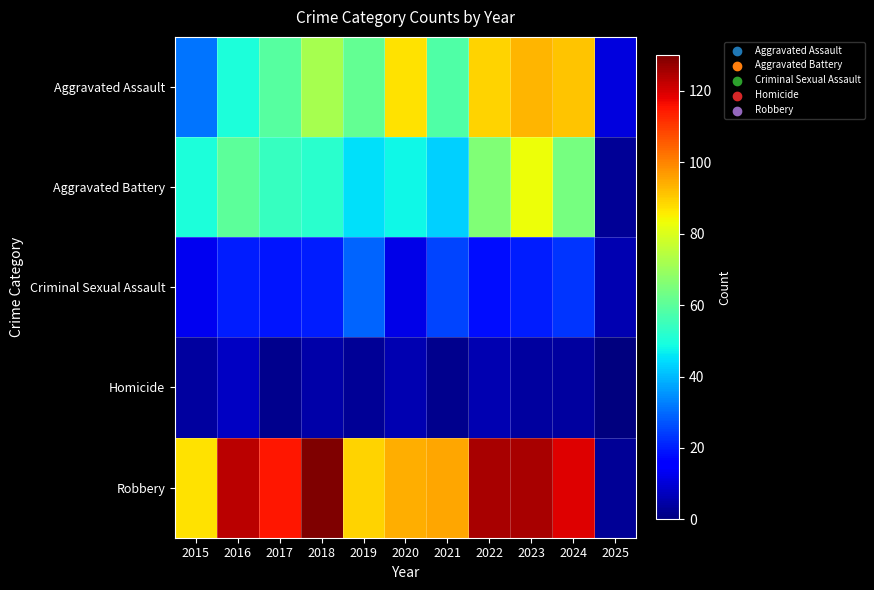

Reading left to right, transcribe all the data shown in this chart.

Aggravated Assault: 2015=31	2016=50	2017=59	2018=72	2019=61	2020=87	2021=58	2022=89	2023=93	2024=91	2025=11
Aggravated Battery: 2015=50	2016=60	2017=54	2018=52	2019=45	2020=48	2021=43	2022=66	2023=83	2024=64	2025=3
Criminal Sexual Assault: 2015=13	2016=20	2017=19	2018=20	2019=29	2020=12	2021=25	2022=18	2023=20	2024=23	2025=6
Homicide: 2015=4	2016=8	2017=2	2018=5	2019=3	2020=6	2021=2	2022=6	2023=4	2024=4	2025=0
Robbery: 2015=87	2016=123	2017=115	2018=130	2019=89	2020=94	2021=95	2022=125	2023=125	2024=119	2025=3